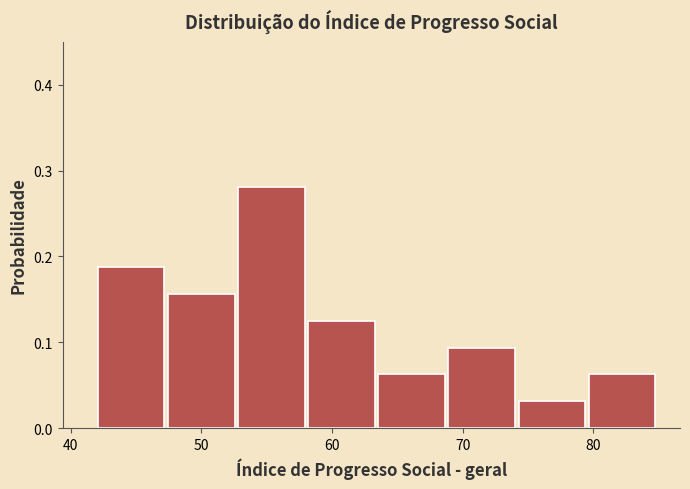

Reading left to right, list every bar in this chart as the range it spans on the x-axis followed by its height. Neither the bar edges nor the heights are printed on the chart, so give them approximately, as read against the axes.

42 to 47: 0.19
47 to 53: 0.16
53 to 58: 0.28
58 to 64: 0.13
64 to 69: 0.06
69 to 74: 0.09
74 to 80: 0.03
80 to 85: 0.06